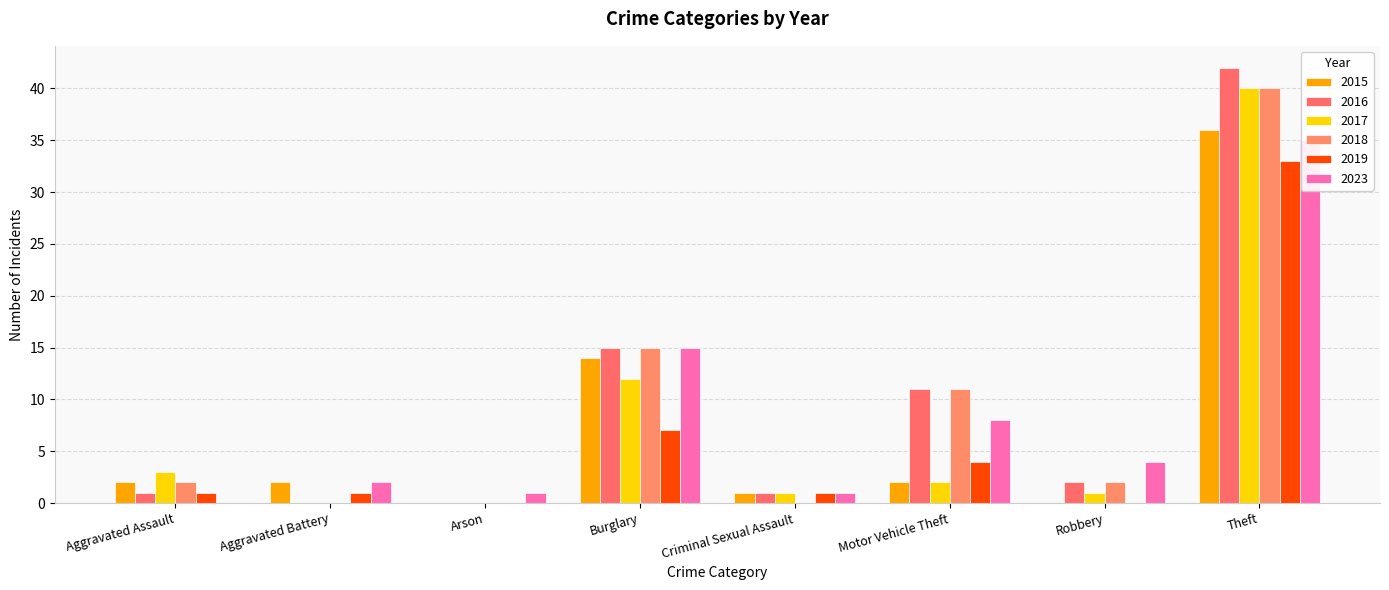

What is the difference between the highest and lowest values at Motor Vehicle Theft?

9